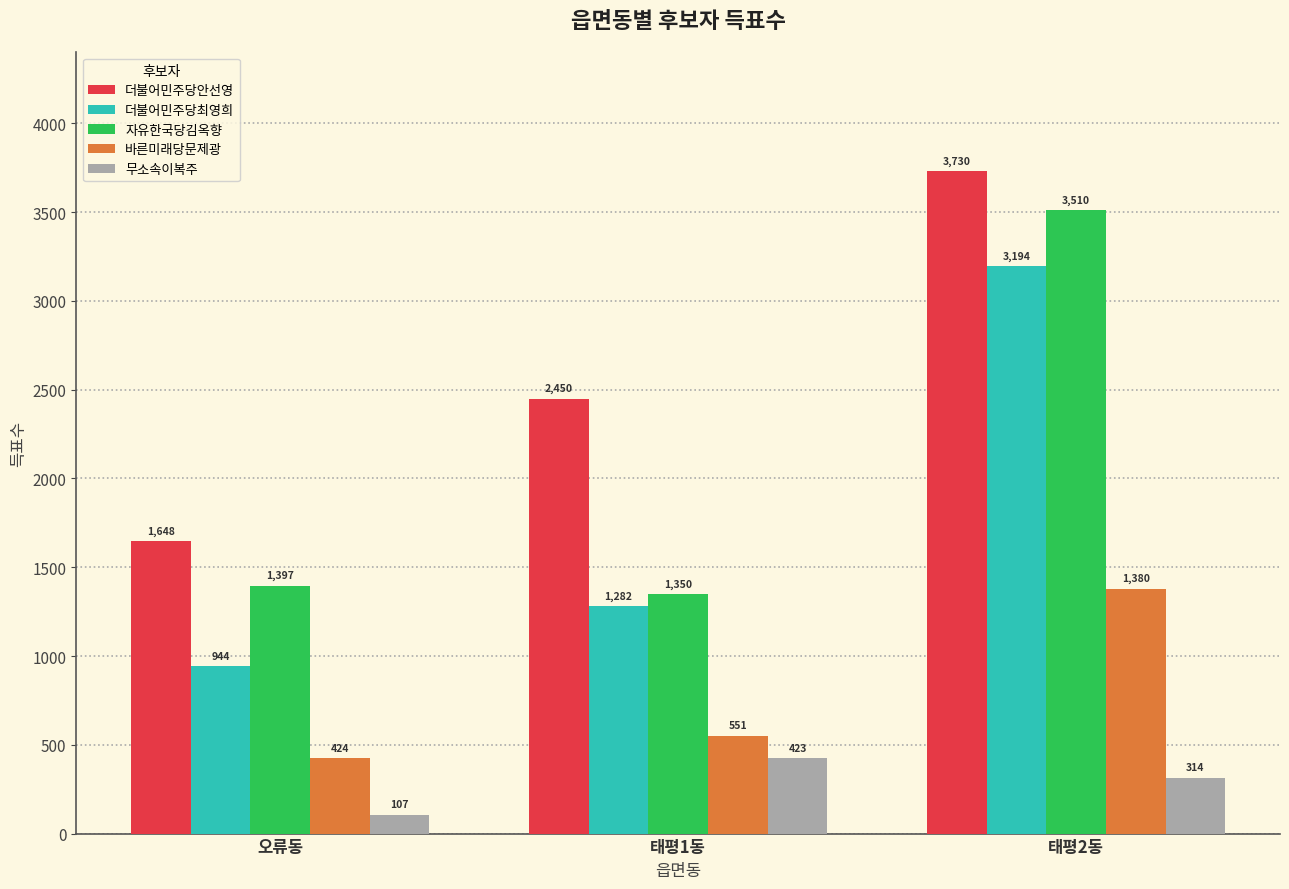

What is the approximate value of 자유한국당김옥향 at 태평2동, to the nearest 100?

3500